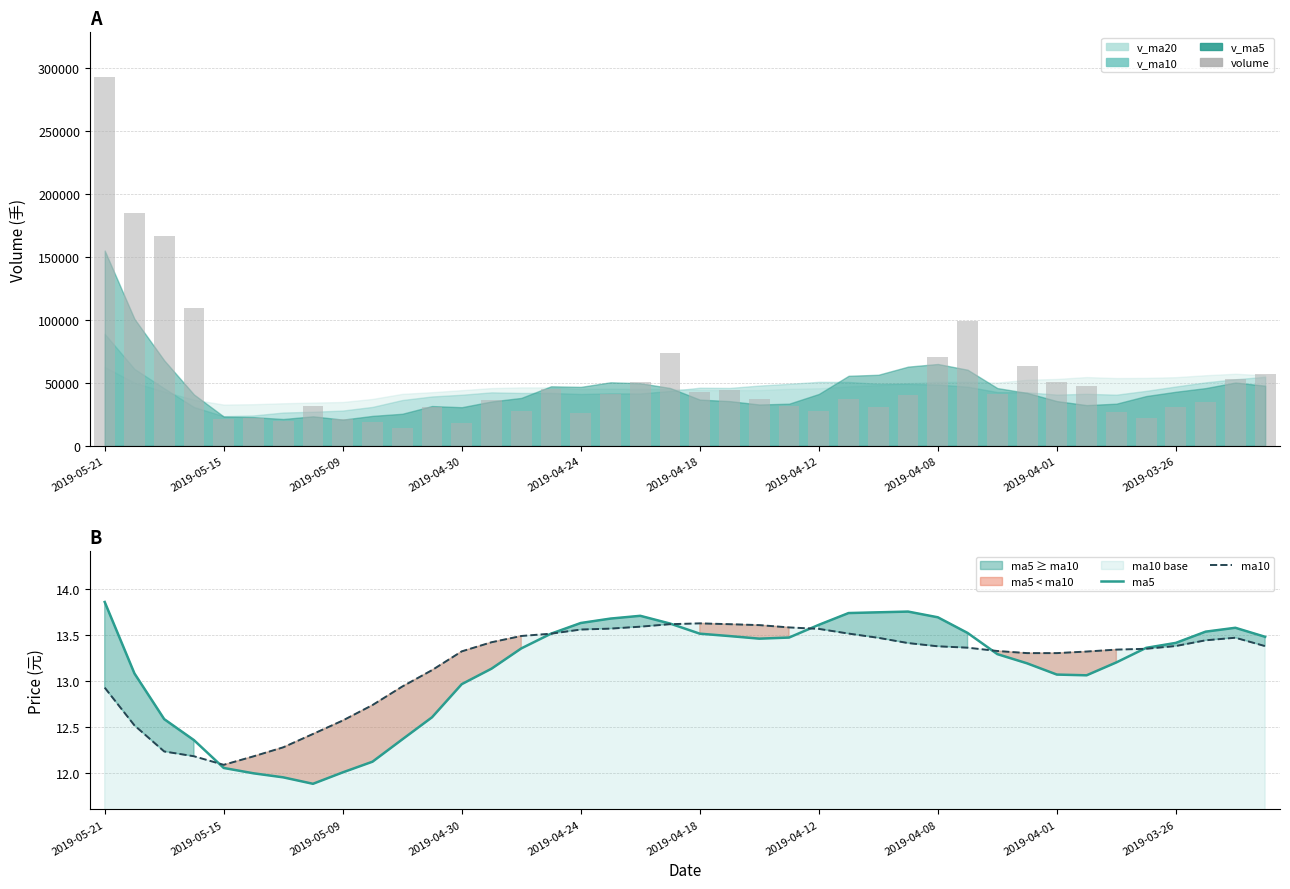

The ma5 series shows 13.0 at 2019-04-30. True or false?

True